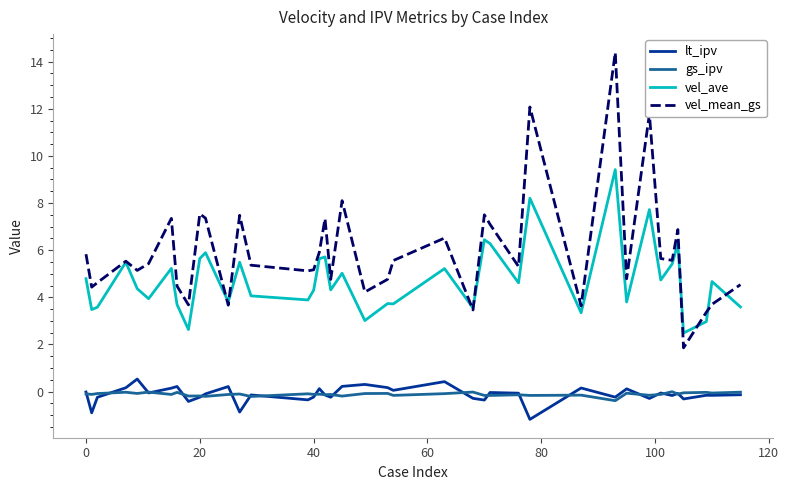

What is the minimum value for vel_ave?

2.5